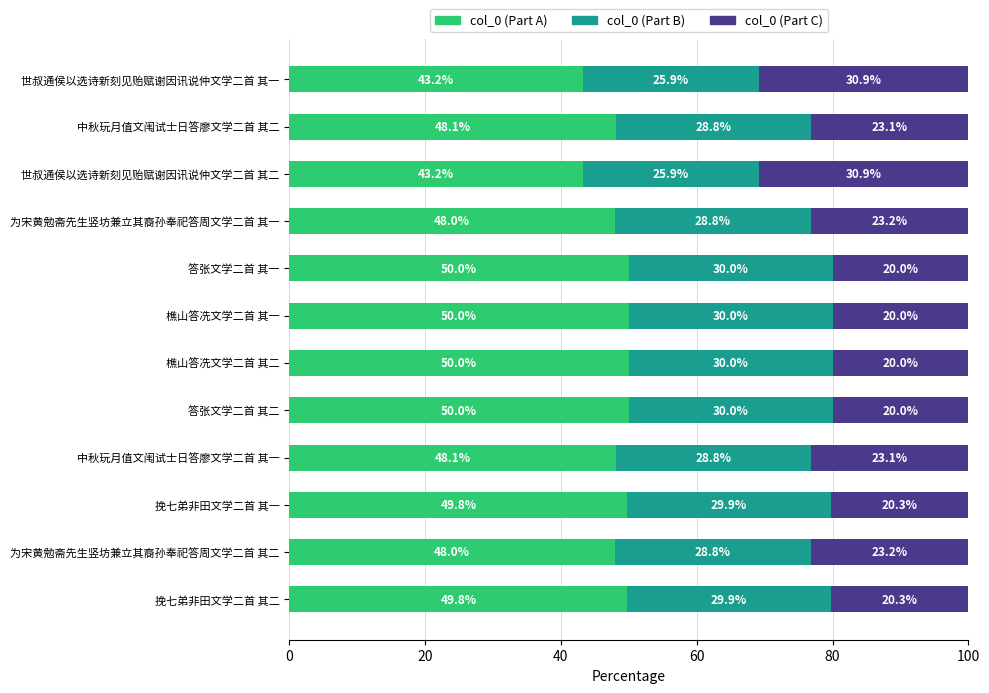

How many categories are shown in the chart?

12